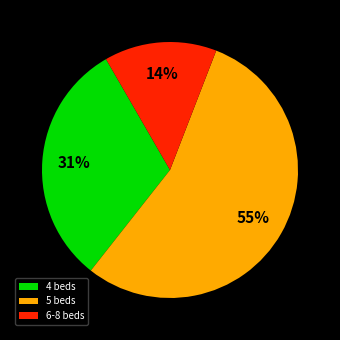

Which category has the biggest portion of the pie?

5 beds